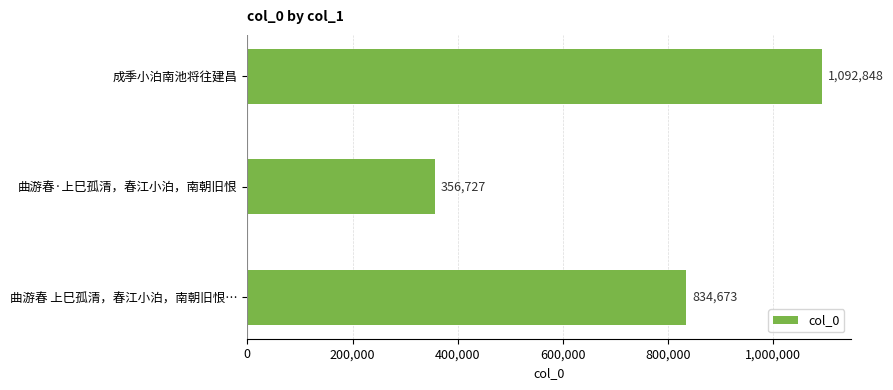

List the labels in order of value, smallest first.

曲游春·上巳孤清，春江小泊，南朝旧恨, 曲游春 上巳孤清，春江小泊，南朝旧恨…, 成季小泊南池将往建昌